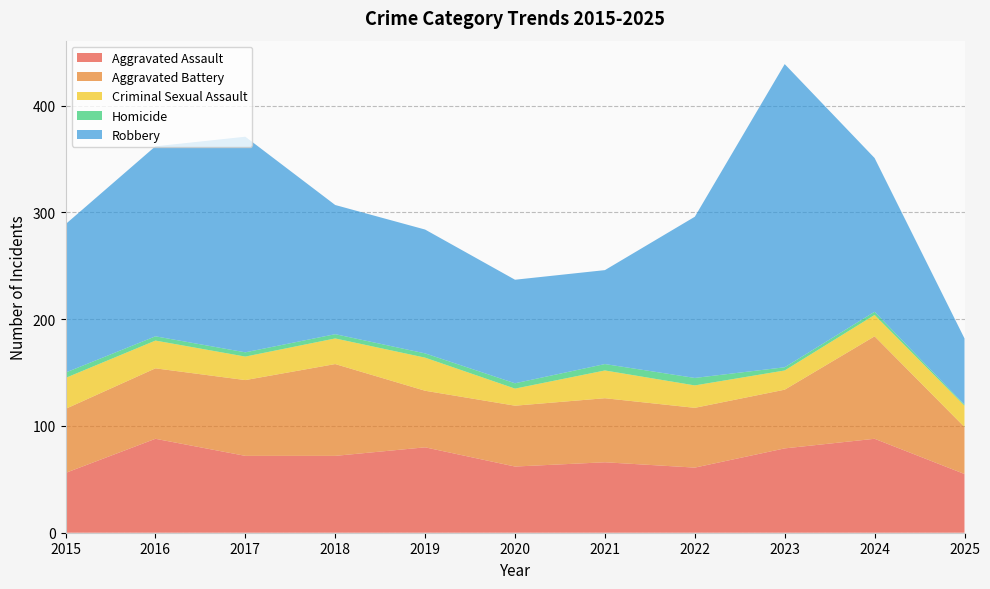

Reading left to right, list all the values displayed in this chart.

Aggravated Assault: 56	88	72	72	80	62	66	61	79	88	55
Aggravated Battery: 60	66	71	86	53	57	60	56	55	96	44
Criminal Sexual Assault: 29	26	22	24	31	16	26	21	18	20	20
Homicide: 5	4	4	4	4	5	6	7	3	3	1
Robbery: 139	178	202	121	116	97	88	151	284	144	62